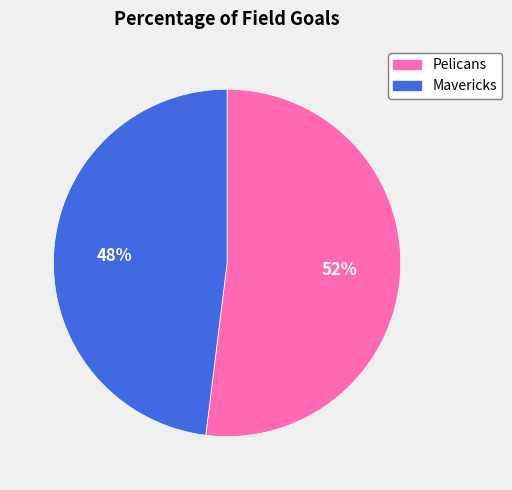

The Pelicans slice represents 52% of the pie. True or false?

True